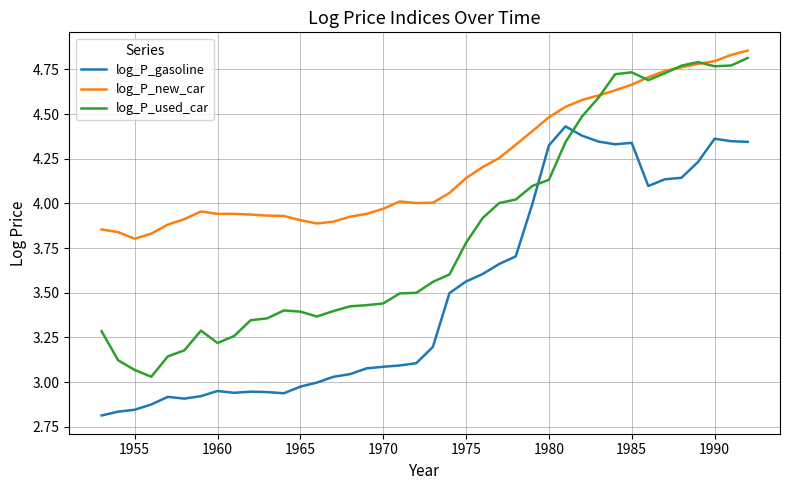

True or false: log_P_new_car and log_P_gasoline cross at least once.

False